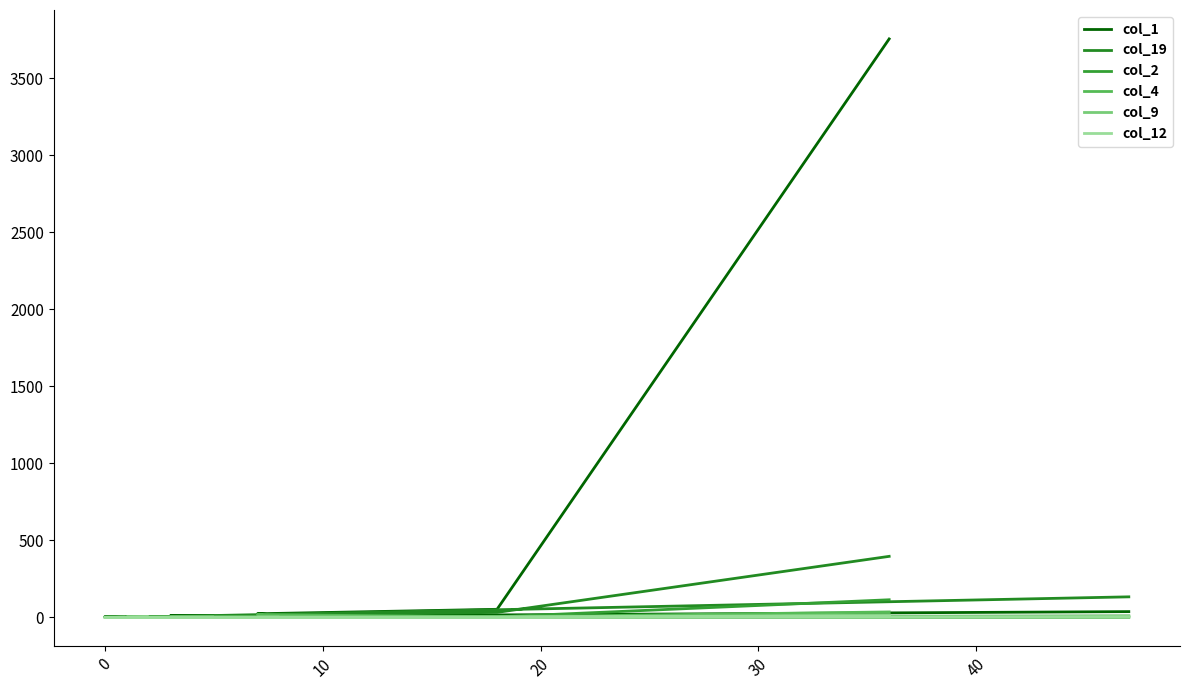

What is the sum of all col_1 values?

3944